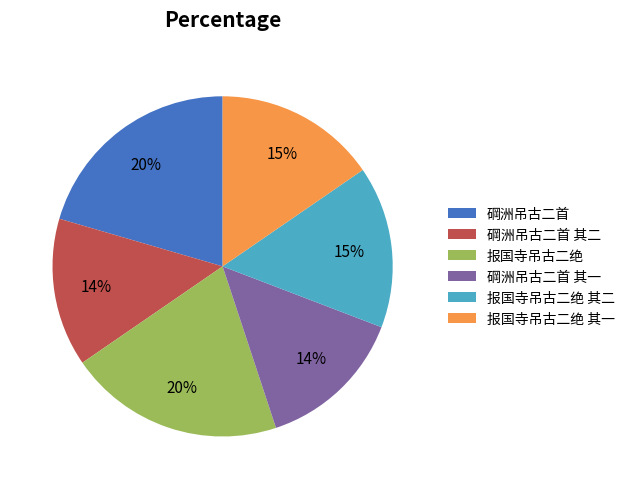

Combined, do 碙洲吊古二首 and 报国寺吊古二绝 account for over 50%?

No